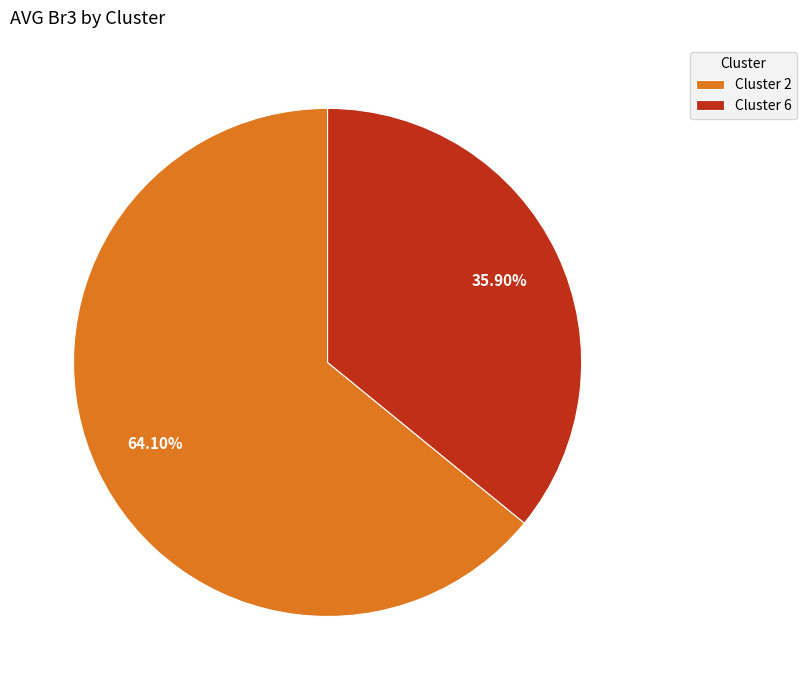

Is the sum of Cluster 2 and Cluster 6 greater than half?

Yes